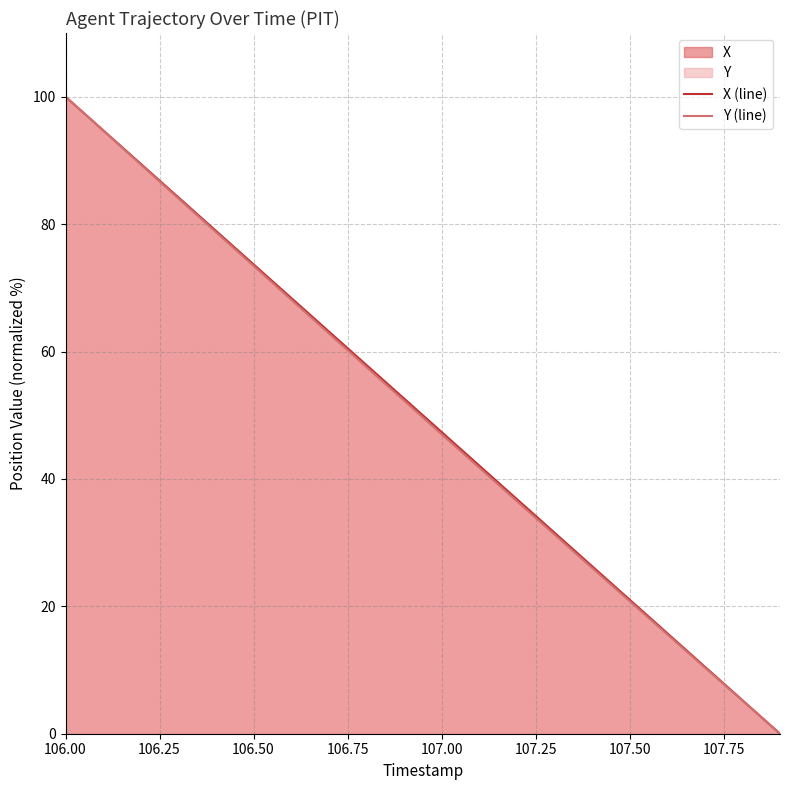

At which category is the sum across all series the highest?

106.00